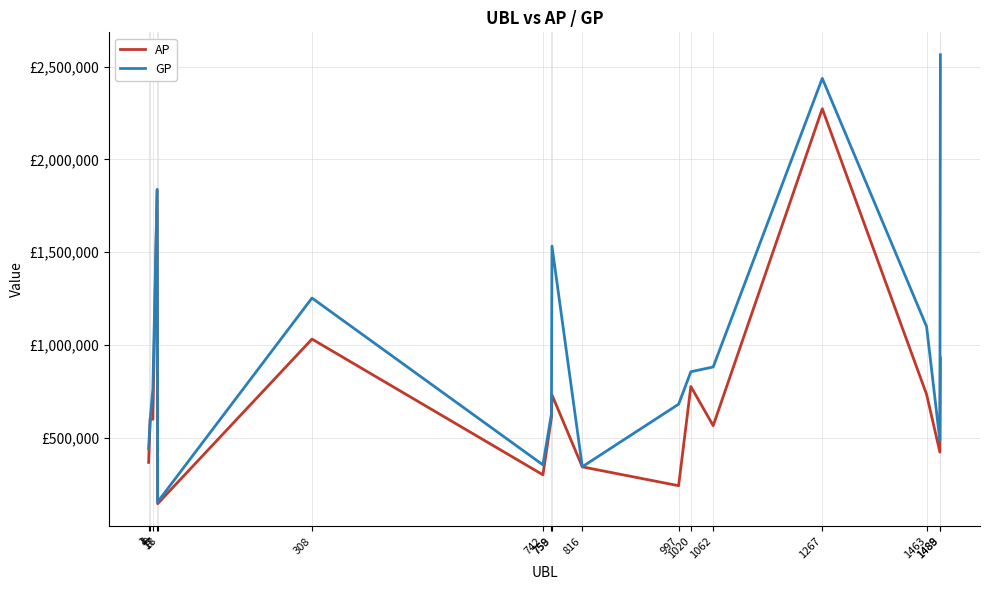

Is this an area chart (filled region under the line)?

No